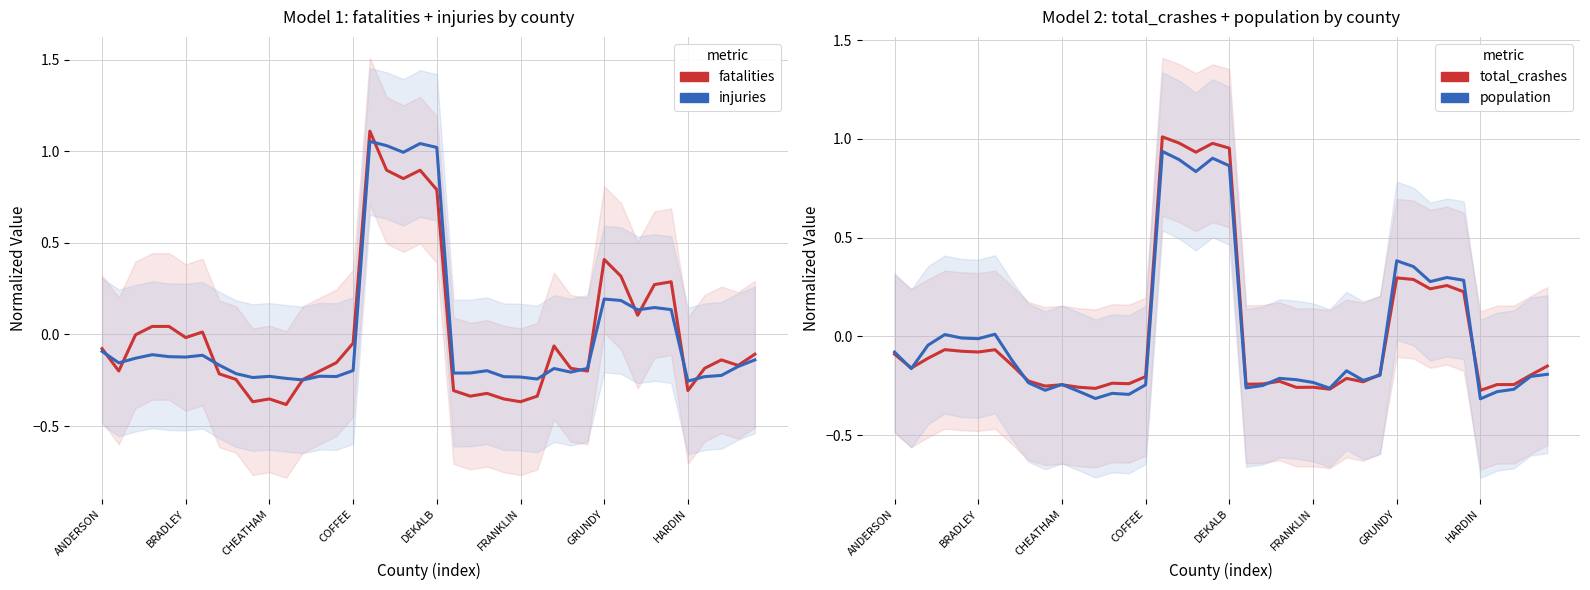

At how many categories does at least one series exceed 0?

13